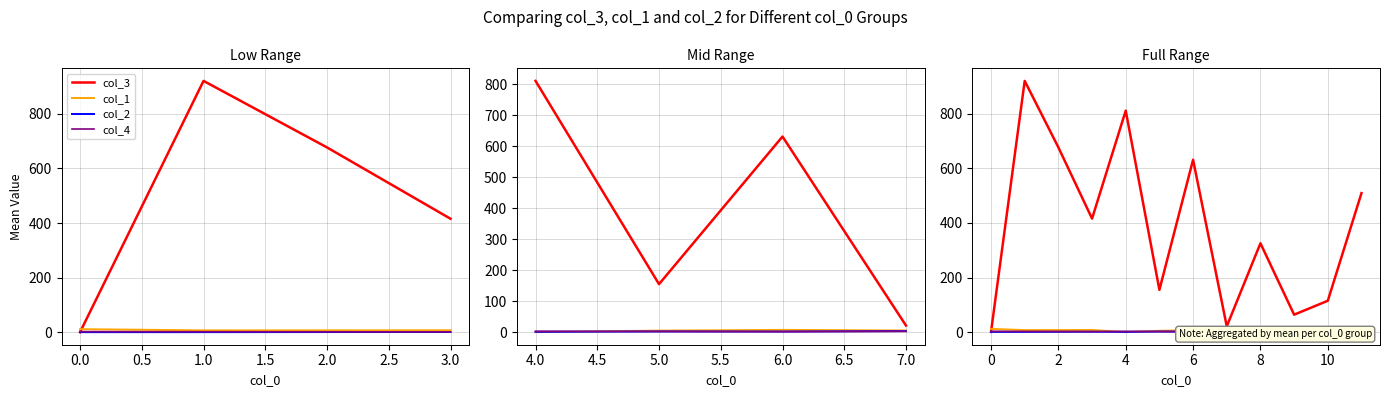

The value of col_2 at 0.0 is 1.0. True or false?

True